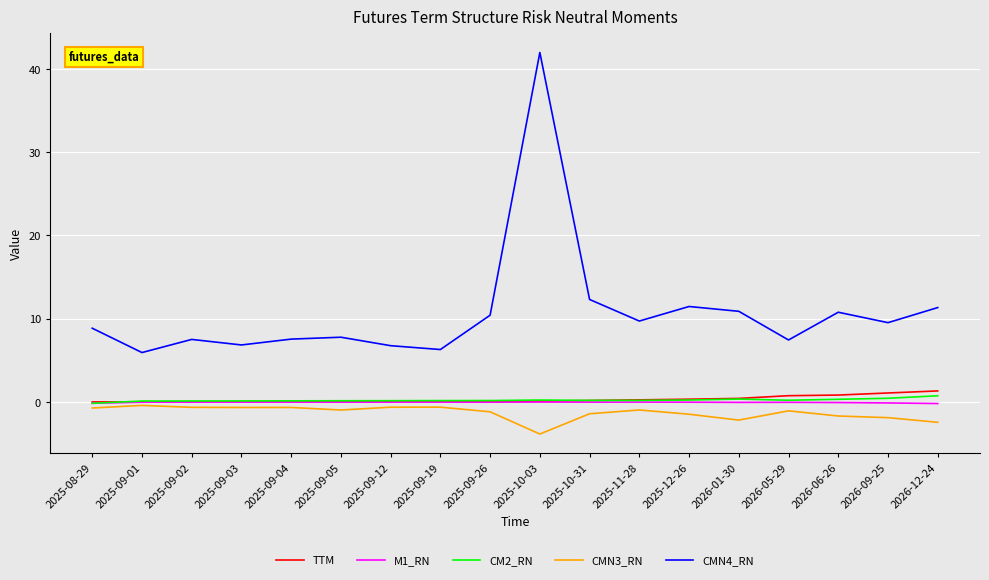

True or false: CMN4_RN and CMN3_RN intersect in this chart.

False